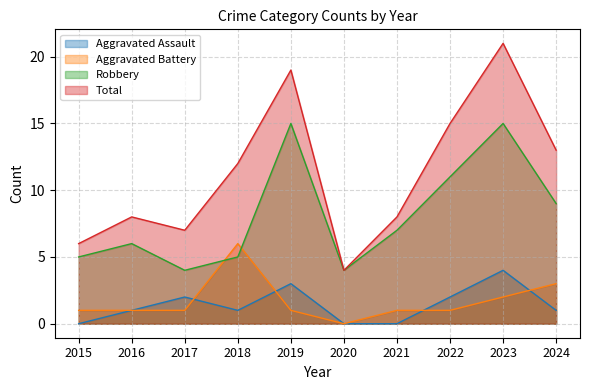

Between 2017 and 2022, which series saw the biggest shift?

Total